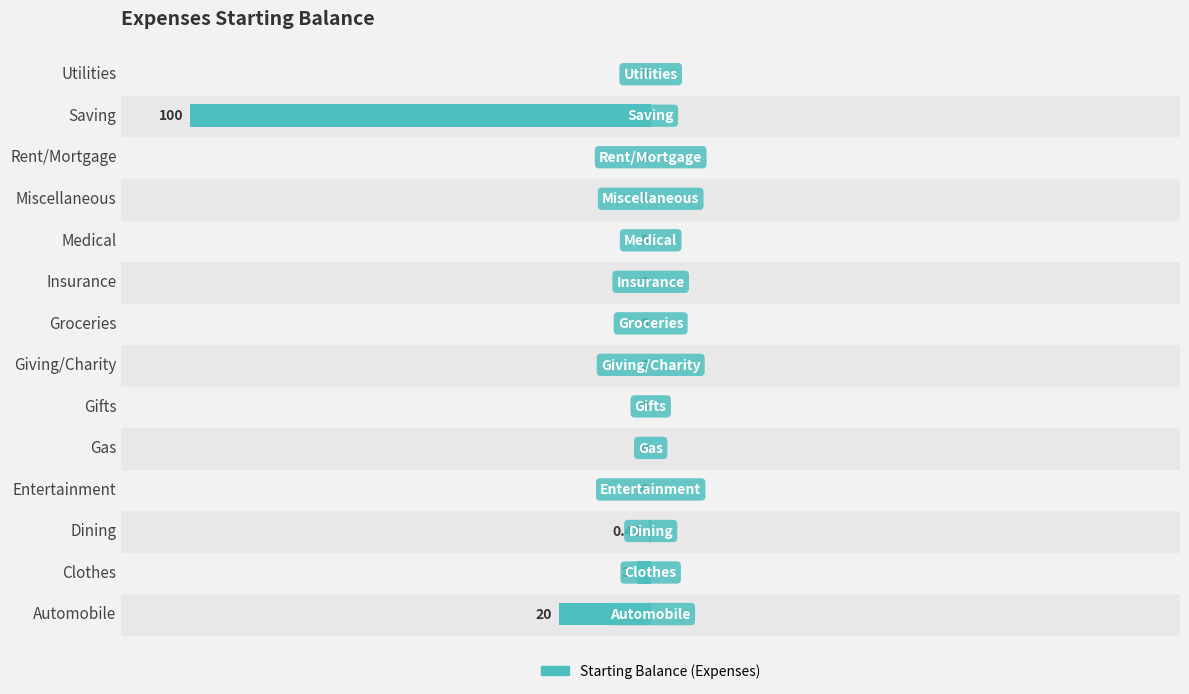

What is the change in value from Automobile to Saving?

-80.0